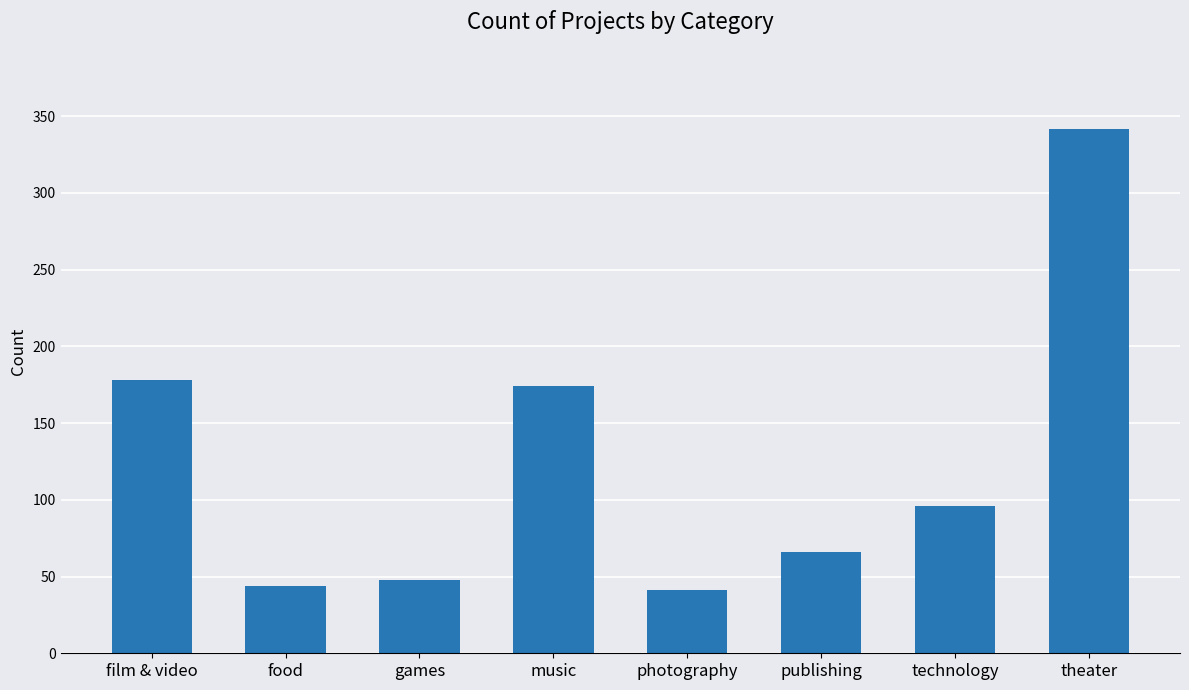

Are the bars horizontal?

No